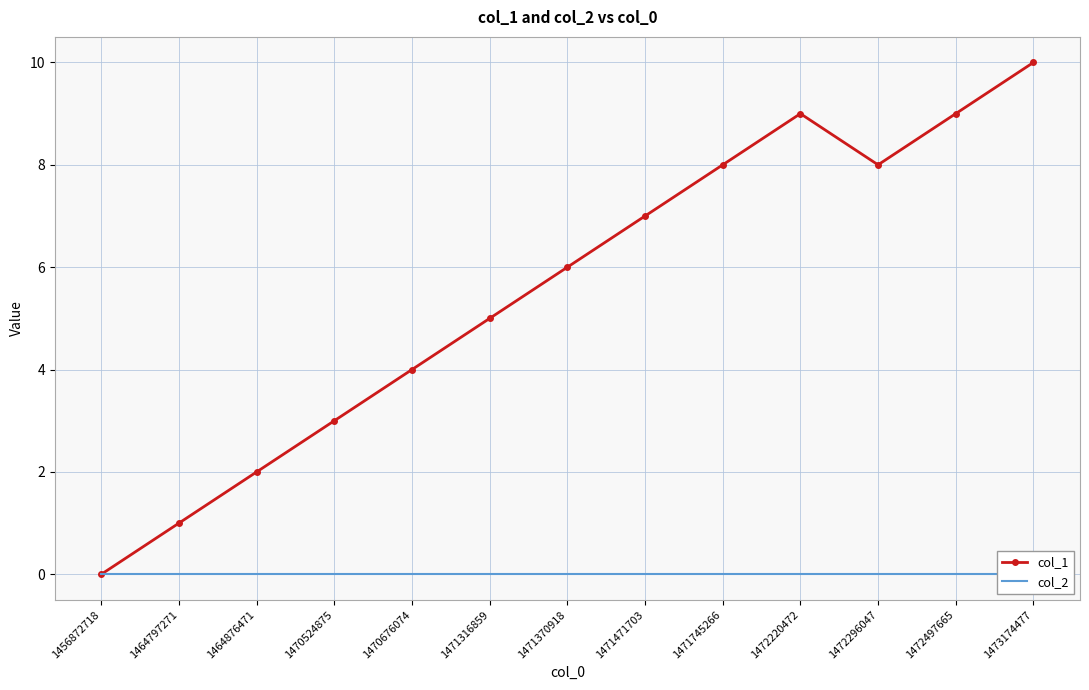

The col_1 series shows 3 at 1464876471. True or false?

False